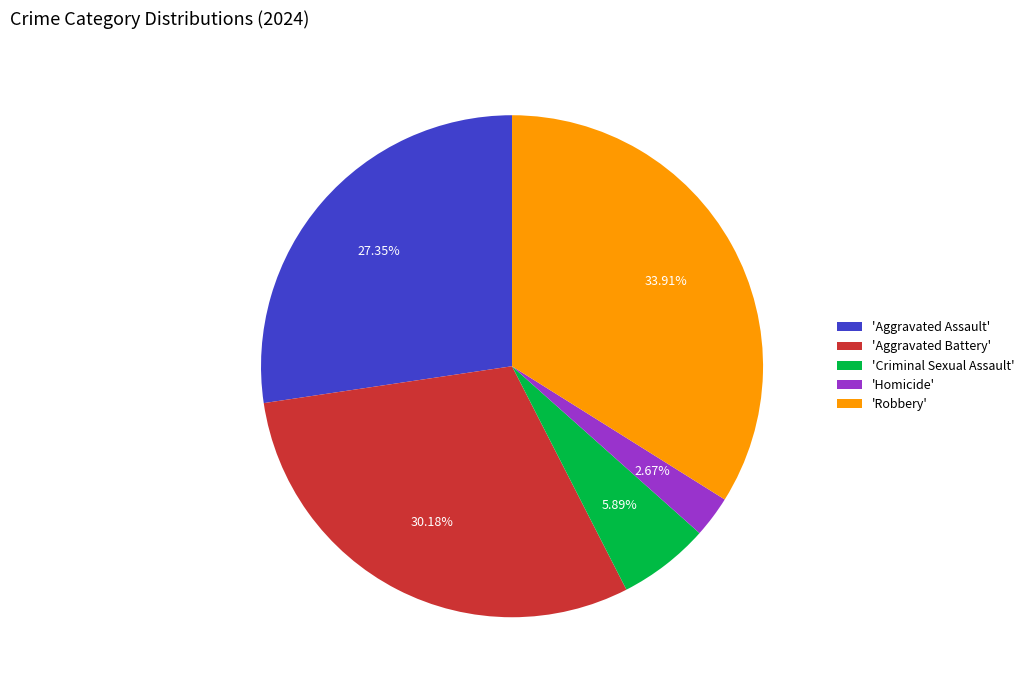

Does 'Criminal Sexual Assault' account for over 50% of the chart?

No